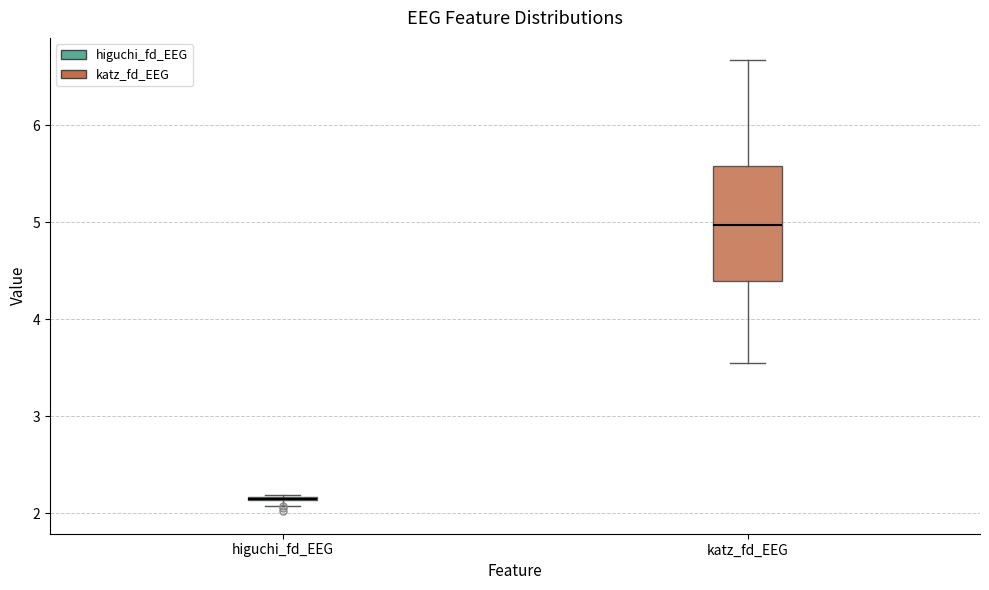

Which box is the tallest, from its lower edge to its upper edge?

katz_fd_EEG